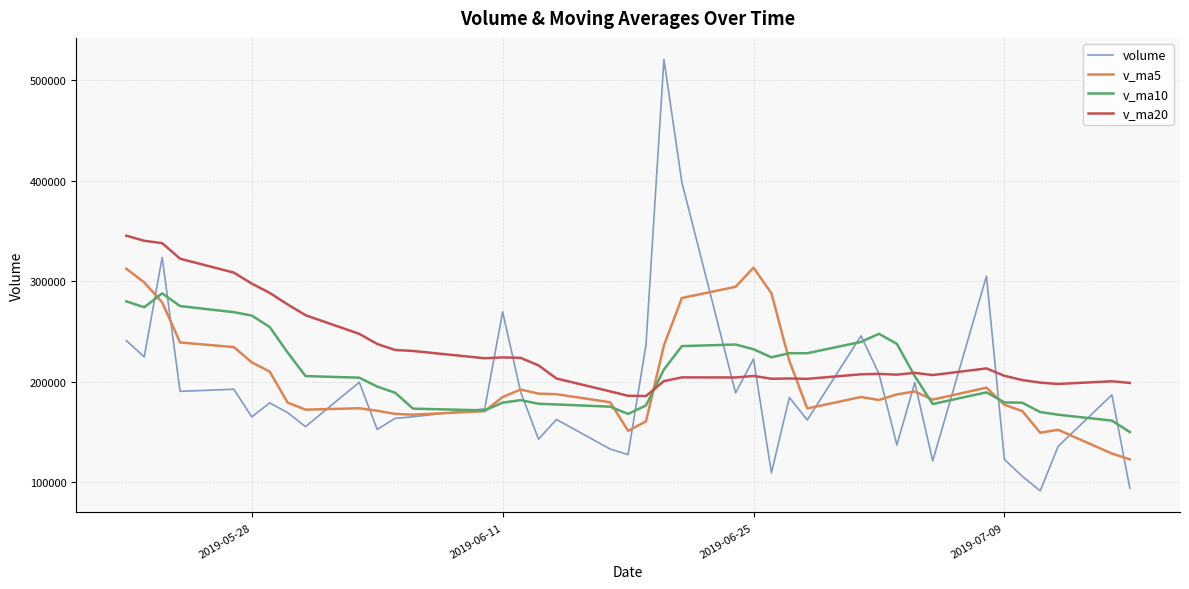

List the series in order of their overall mean, lowest first.

volume, v_ma5, v_ma10, v_ma20